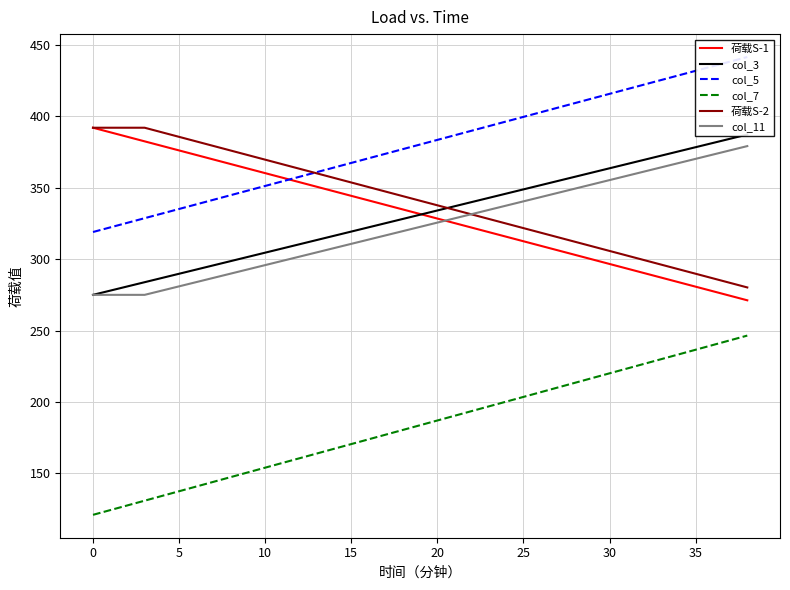

What is the highest value of the col_7 series?

246.5